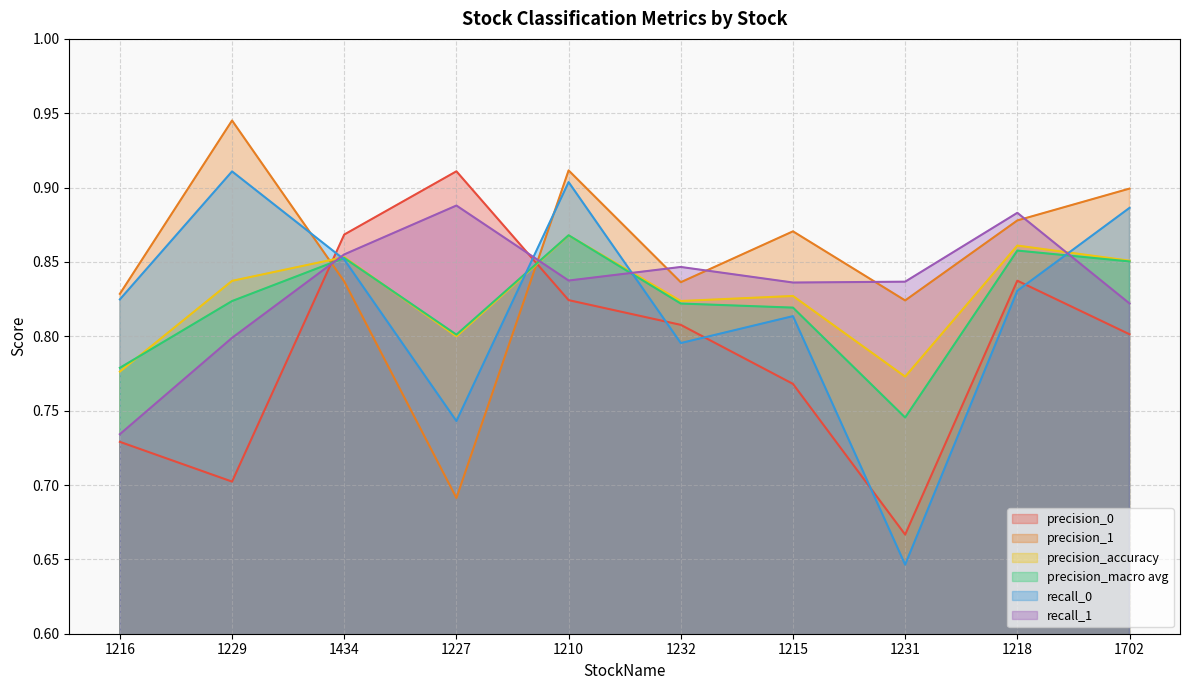

What is the average value of the precision_1 series?

0.9